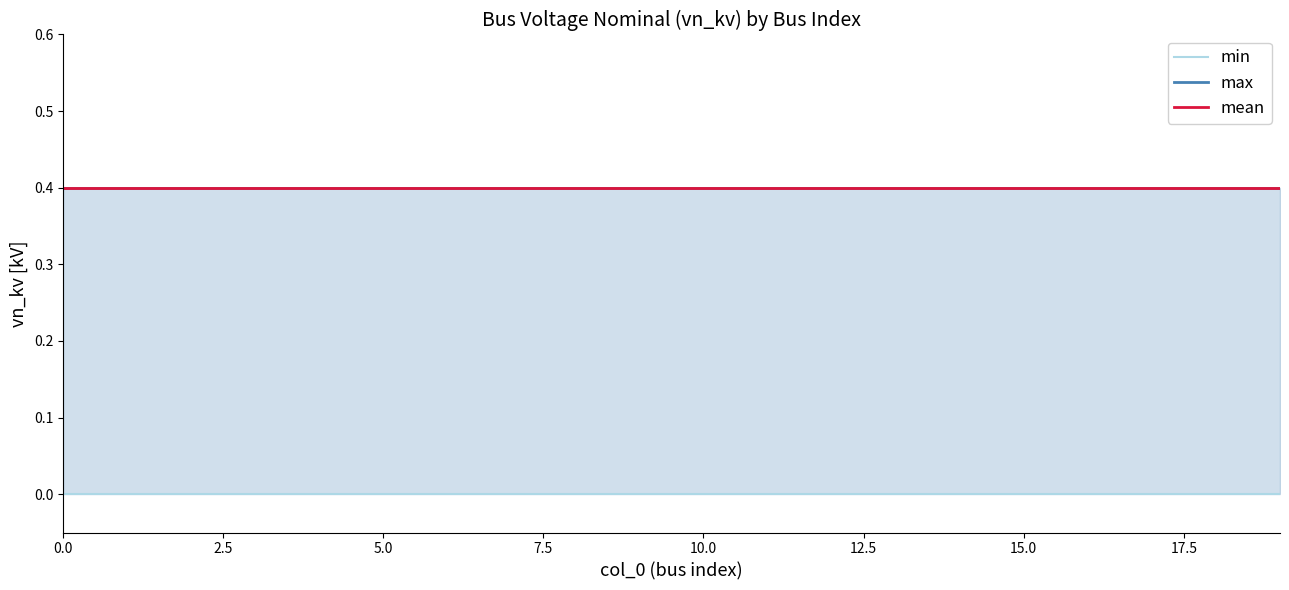

Which series has the widest spread of values?

min